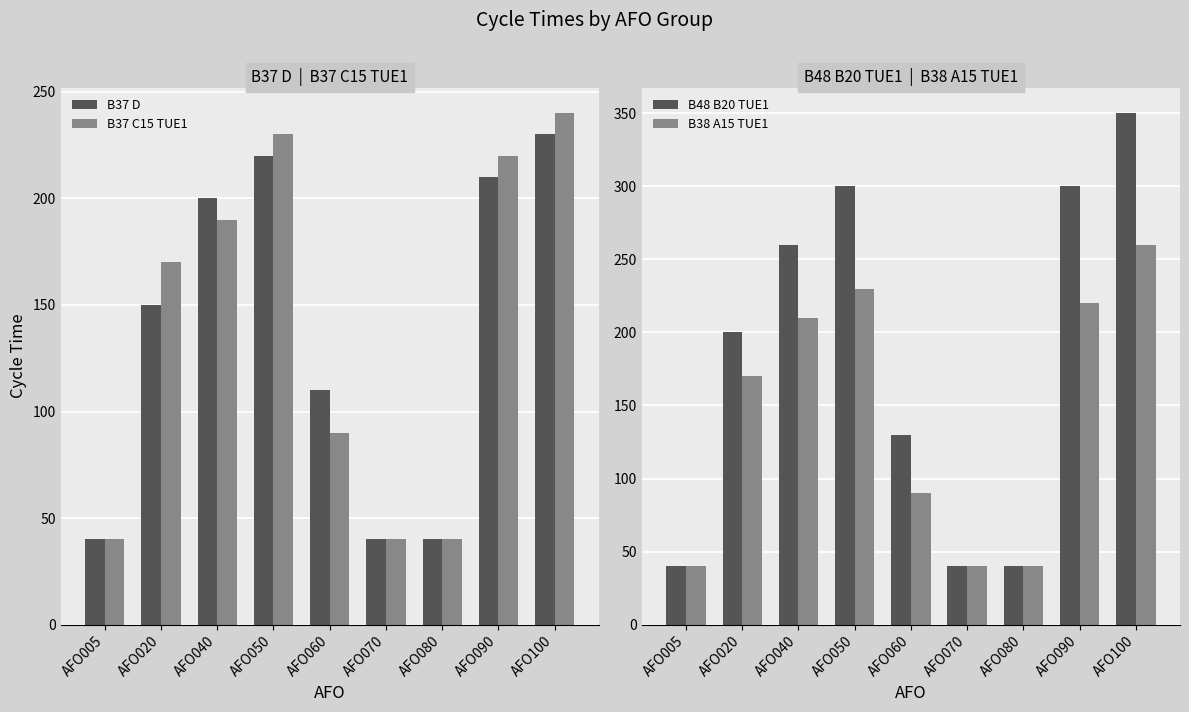

At how many categories does at least one series exceed 291?

3